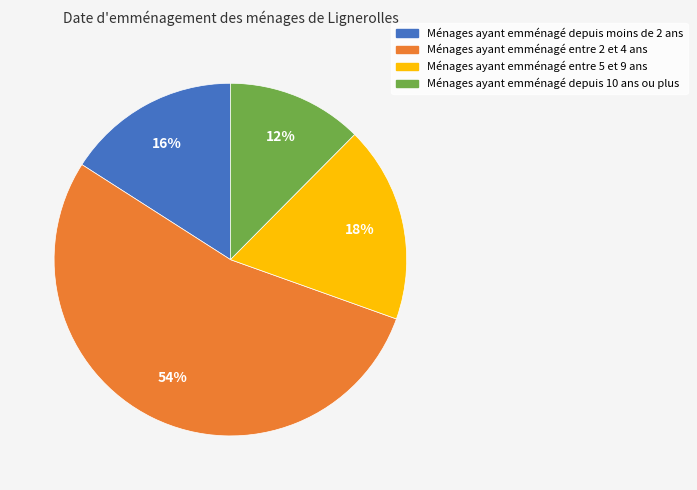

To the nearest percent, what is the average slice percentage?

25%